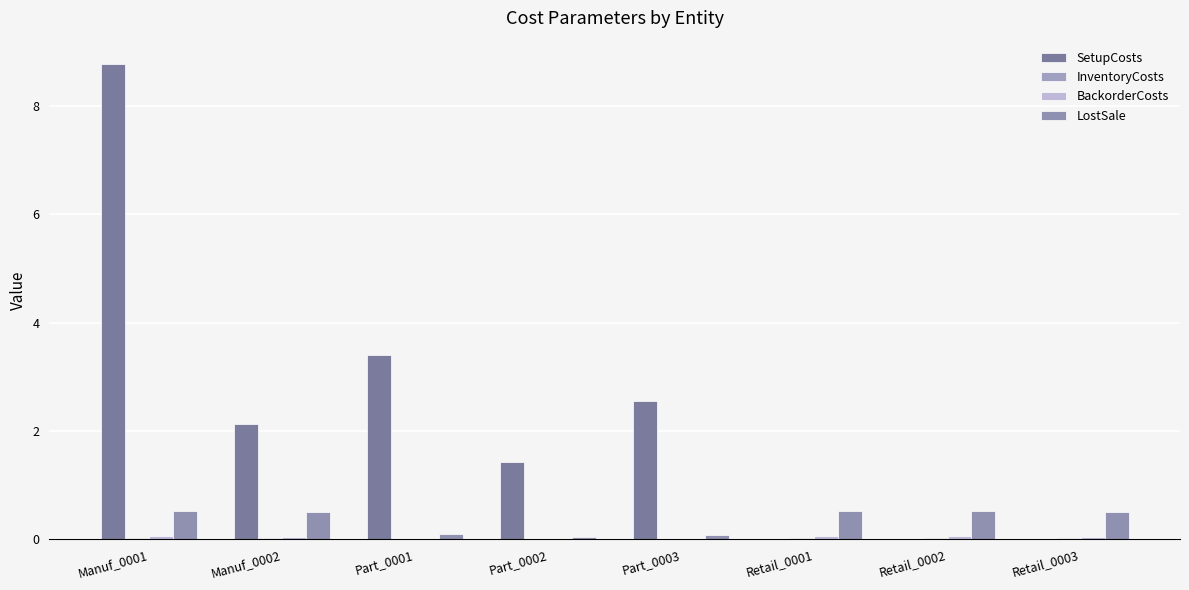

Is it true that LostSale equals 0.5 at Manuf_0001?

True